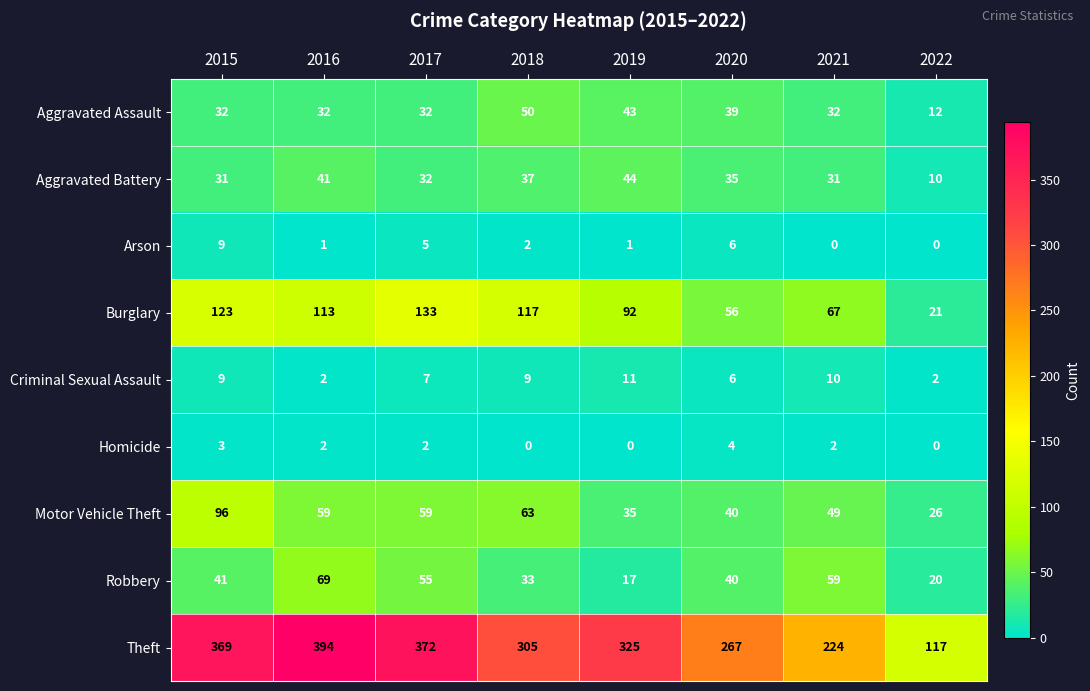

Between 2016 and 2020, which series saw the biggest shift?

Theft